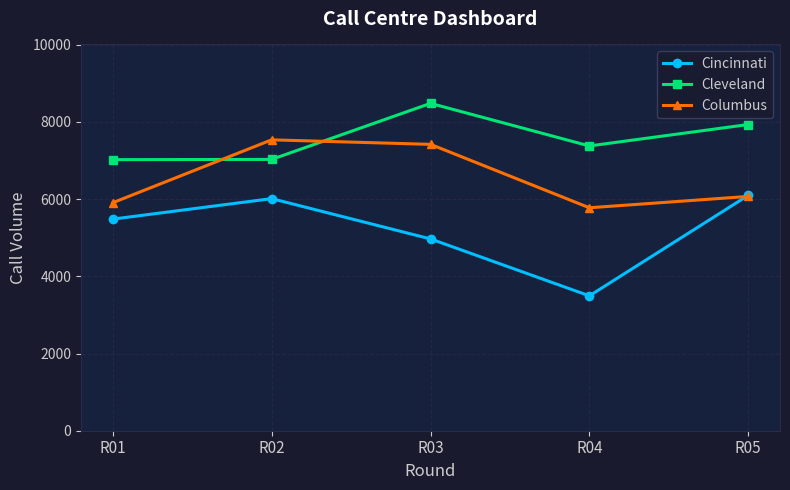

Rank the series by their maximum value, from lowest to highest.

Cincinnati, Columbus, Cleveland